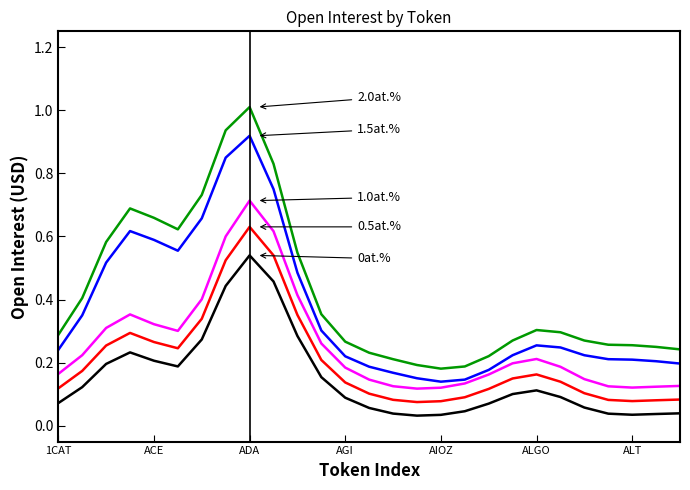

What is the maximum value shown in the chart?

1.0